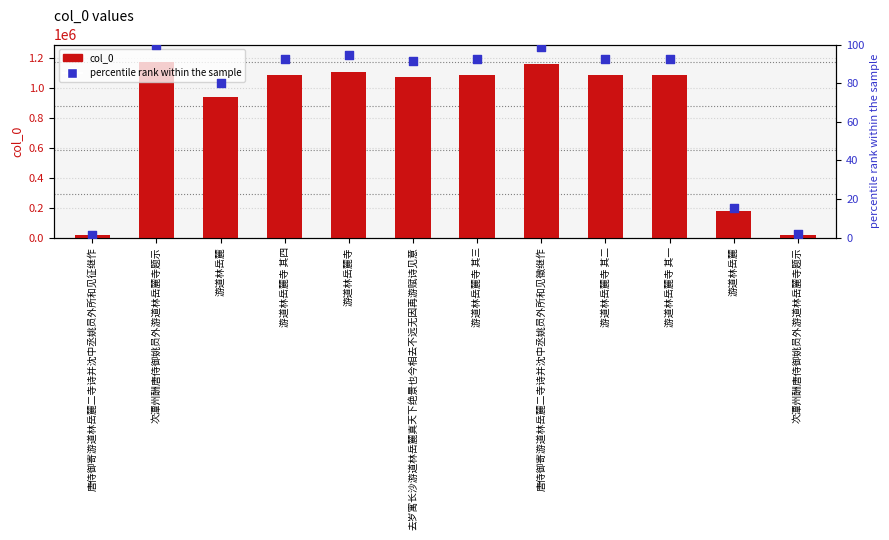

Which series reaches the minimum Y coordinate?

percentile rank within the sample